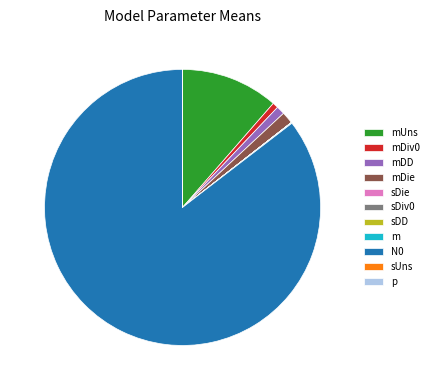

Does N0 account for over 50% of the chart?

Yes